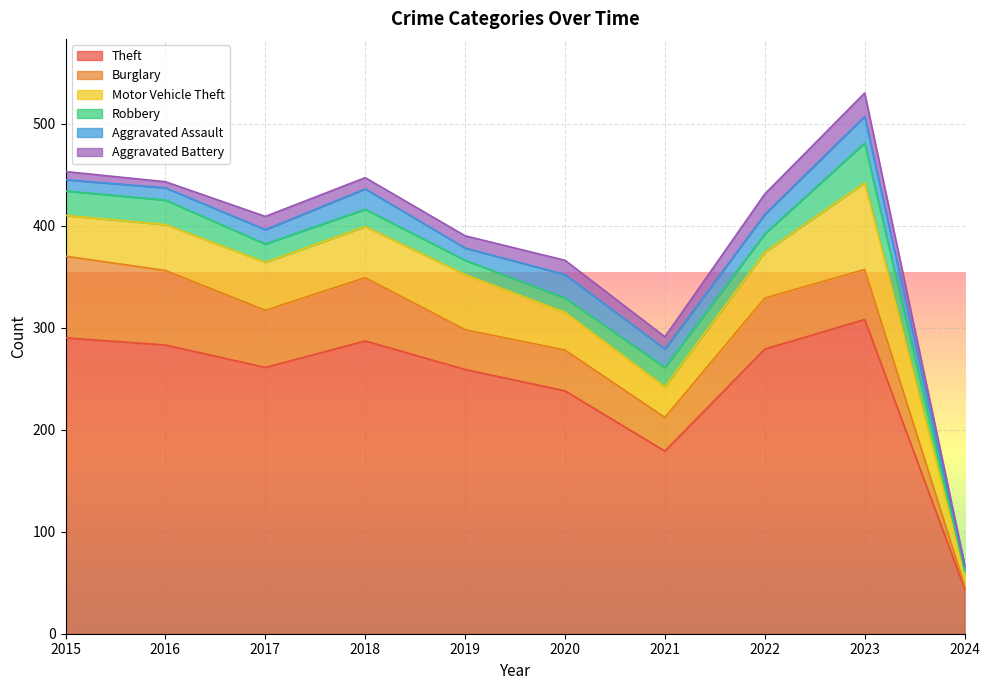

Is it true that Aggravated Assault equals 10 at 2023?

False